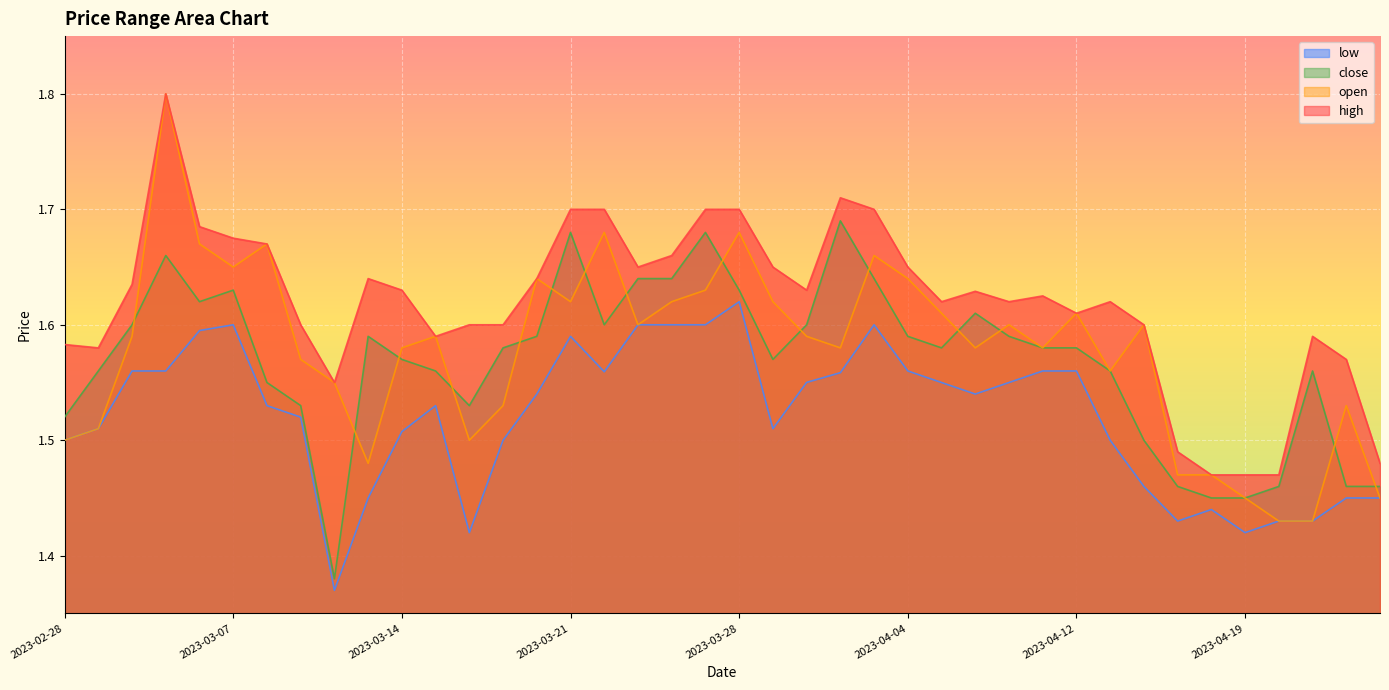

At which category is the sum across all series the highest?

2023-03-03